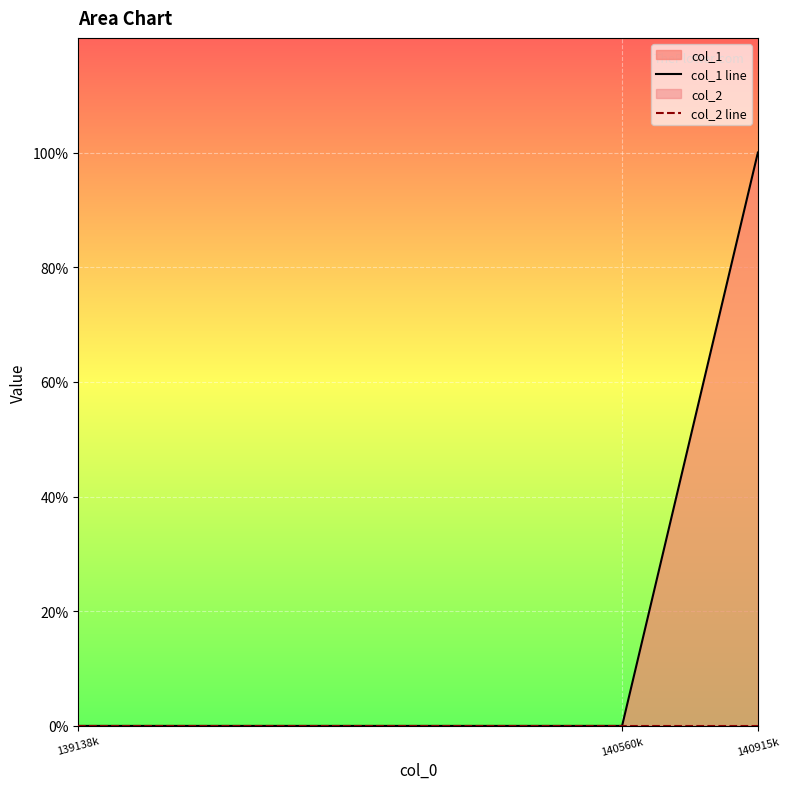

Reading left to right, list all the values displayed in this chart.

col_1 line: 139138k=0	140560k=0	140915k=1
col_2 line: 139138k=0	140560k=0	140915k=0